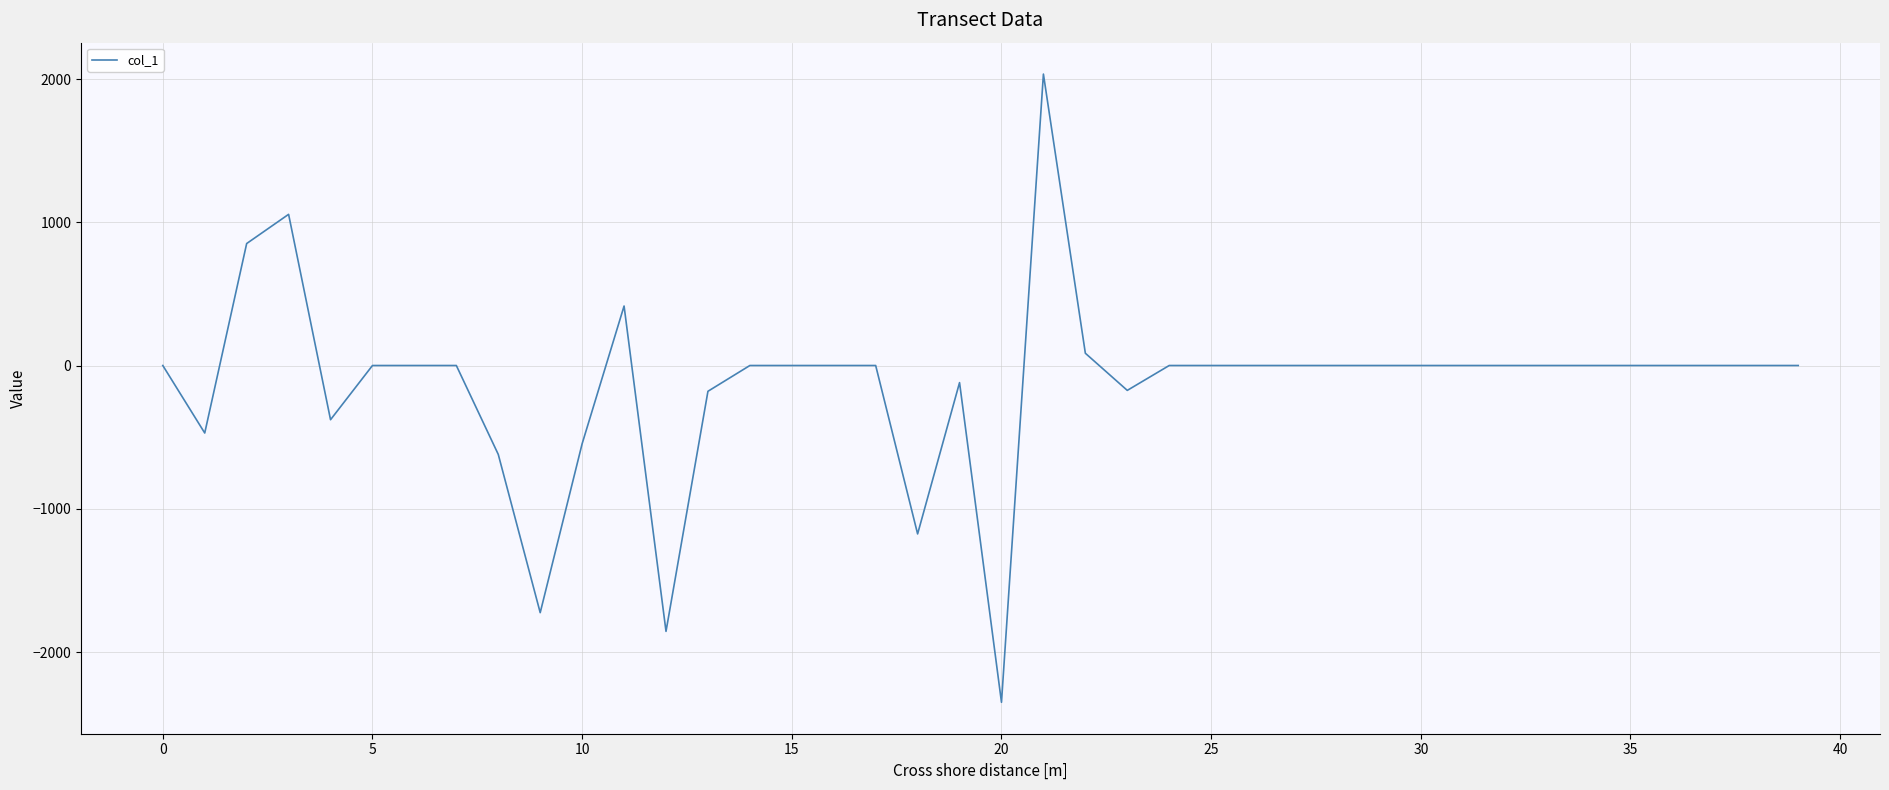

What is the difference between the maximum and minimum values?

4385.6